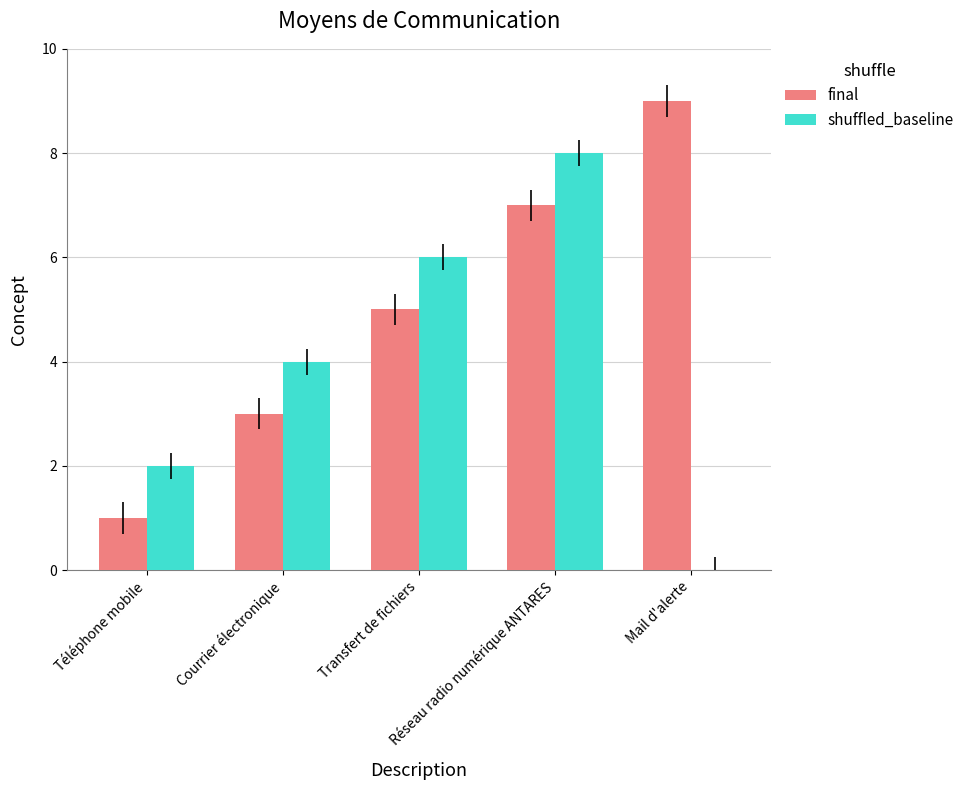

How many positive values does the shuffled_baseline series have?

4